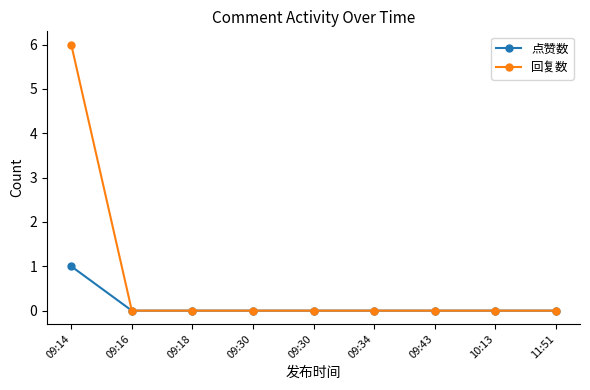

How many lines are shown in the chart?

2